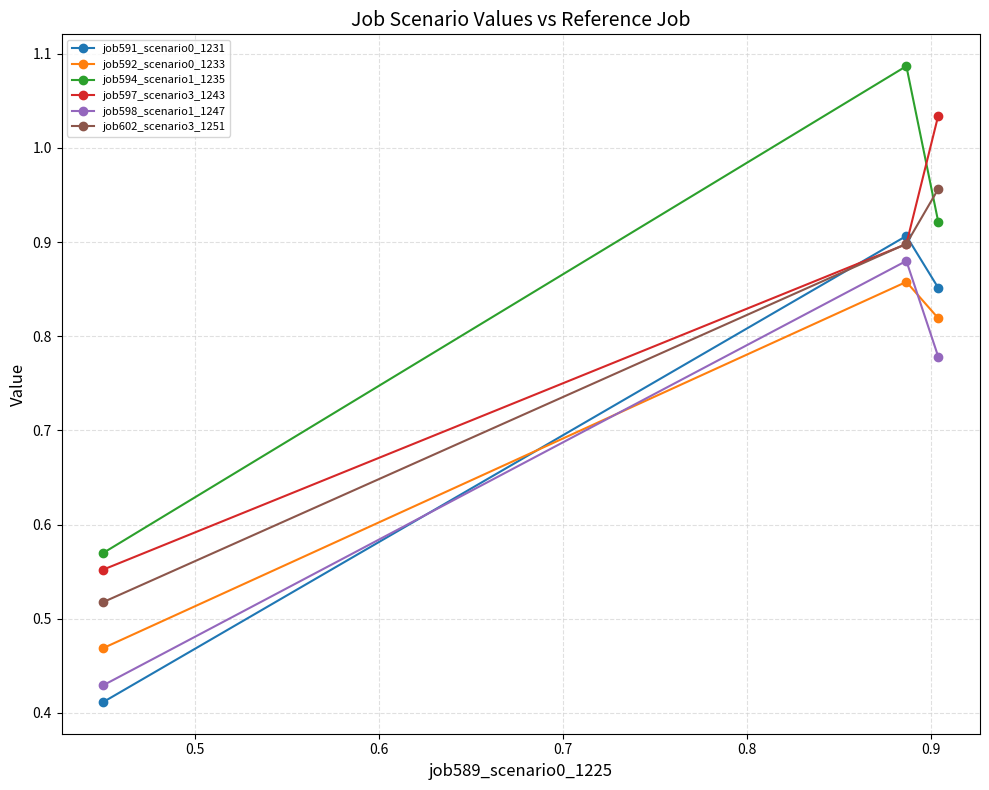

Which series has the largest total across all categories?

job594_scenario1_1235